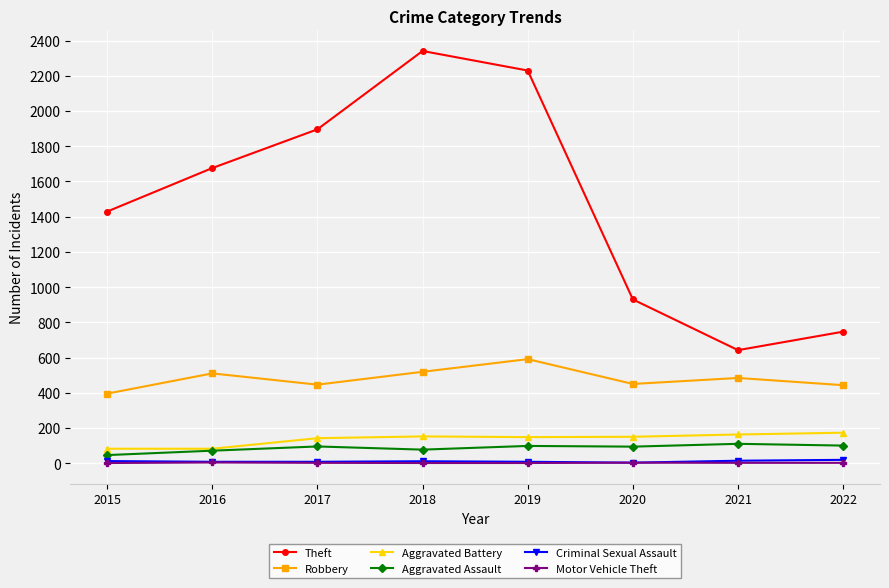

The value of Robbery at 2021 is 484. True or false?

True